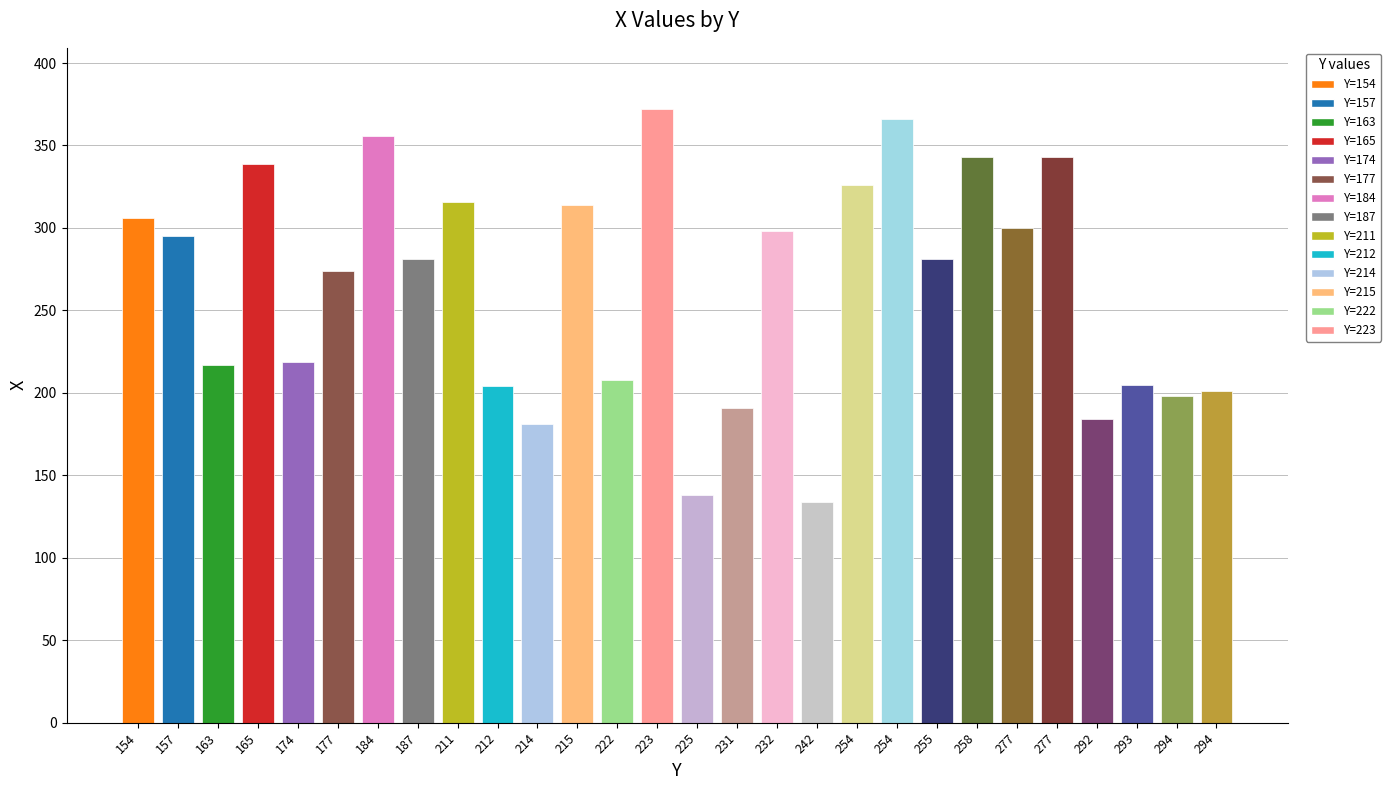

How many values are below 281?

13